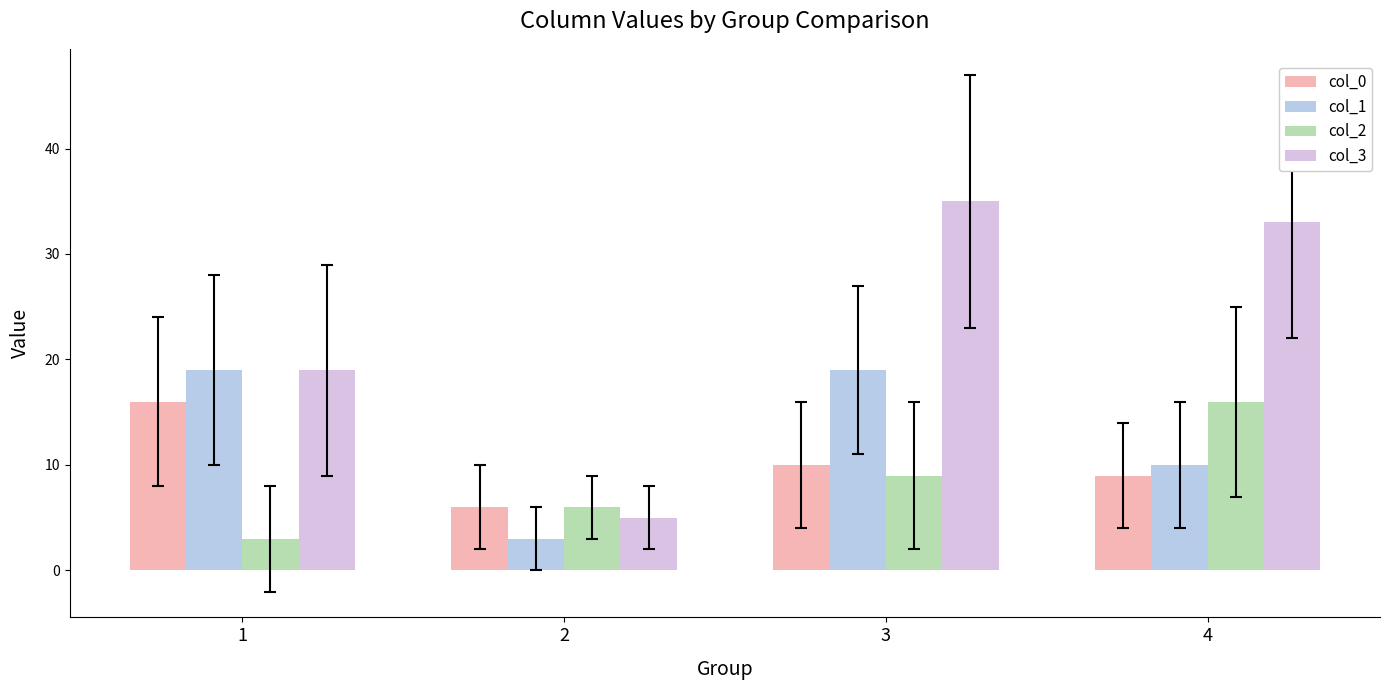

List the labels in order of col_3 value, largest first.

3, 4, 1, 2